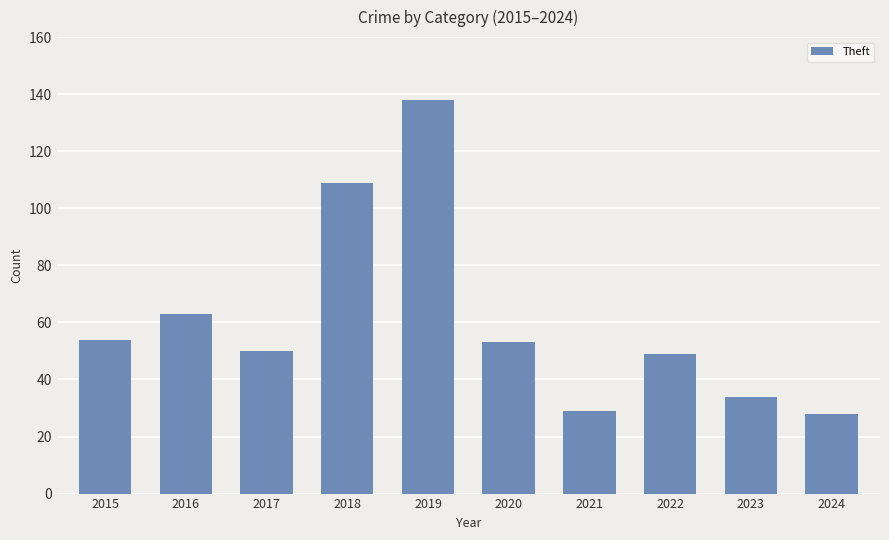

True or false: the data shows 13 at 2016.

False